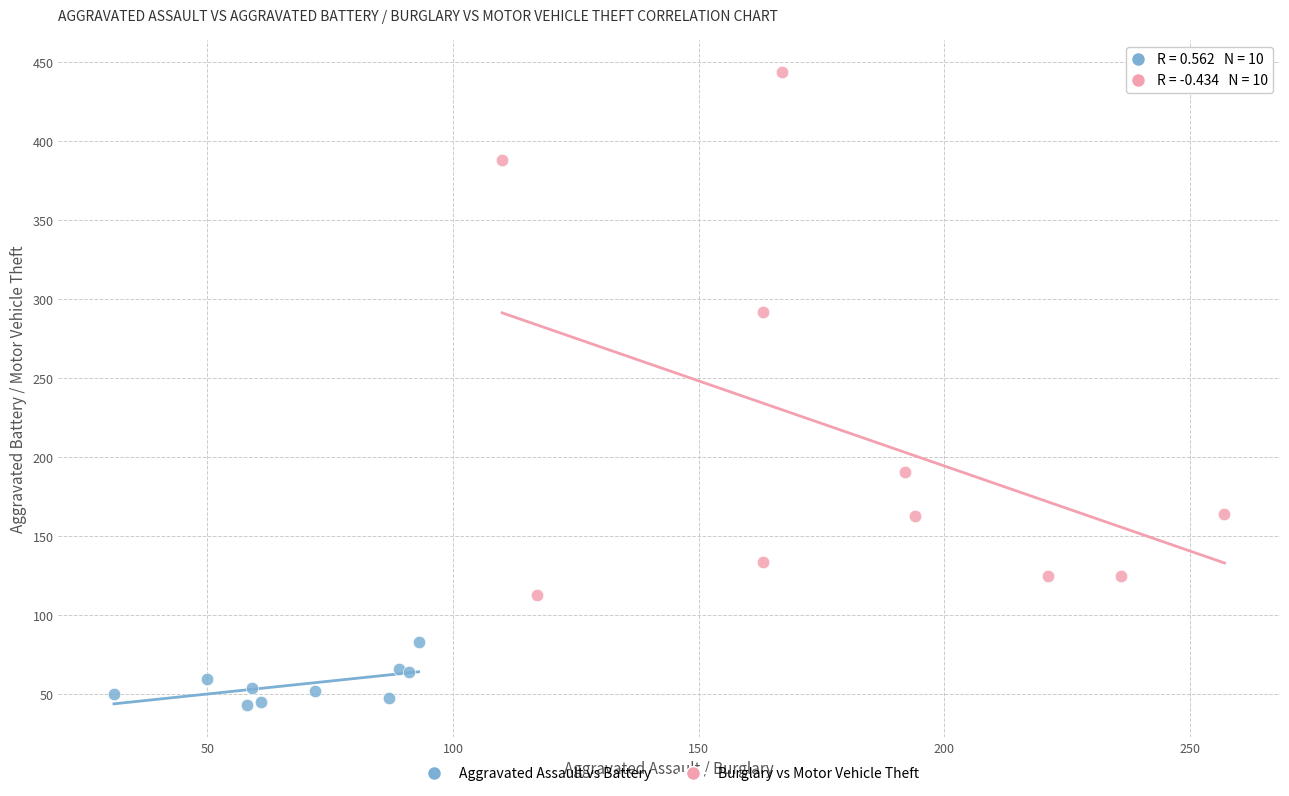

Which series has the largest Y range (max minus min)?

Burglary vs Motor Vehicle Theft